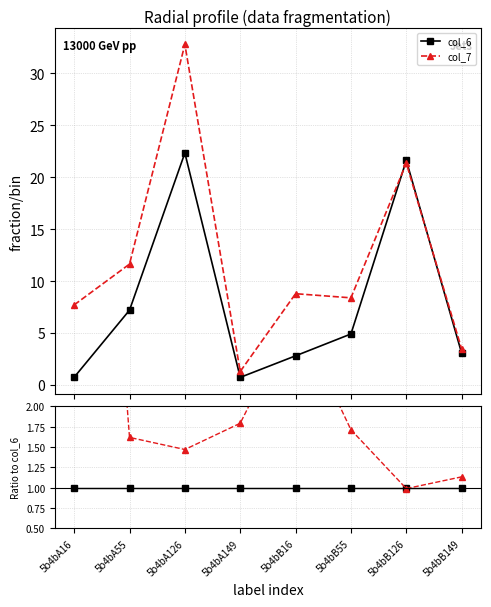

Reading left to right, list all the values displayed in this chart.

col_6: 1.0	1.0	1.0	1.0	1.0	1.0	1.0	1.0
col_7: 10.6	1.6	1.5	1.8	3.1	1.7	1.0	1.1